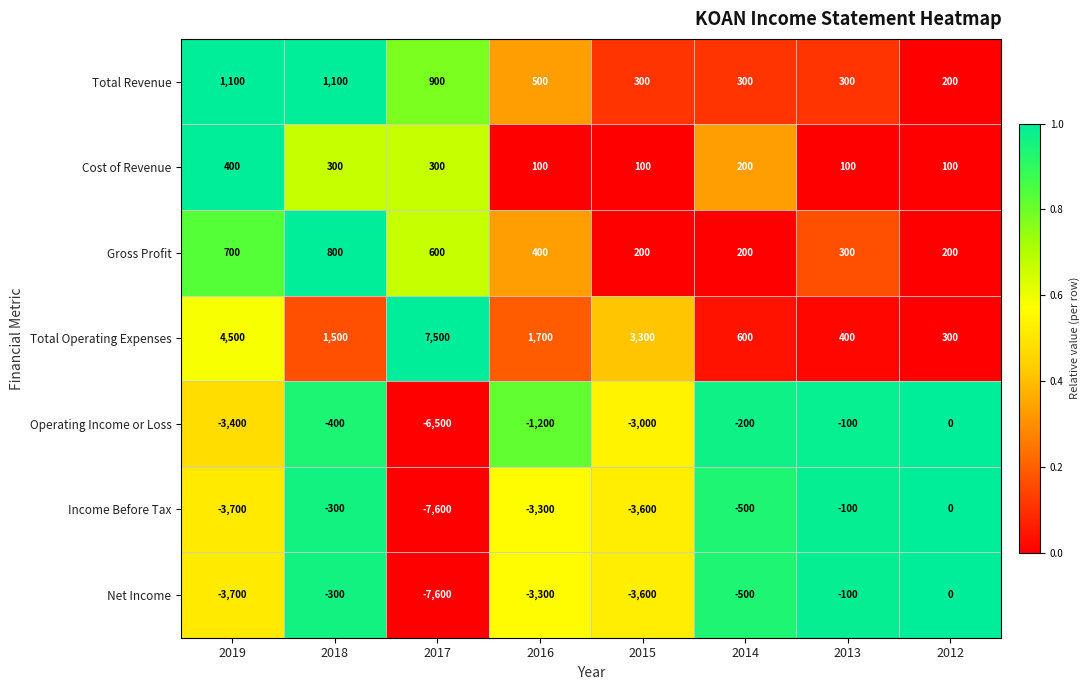

Which series has the largest total across all categories?

Total Operating Expenses